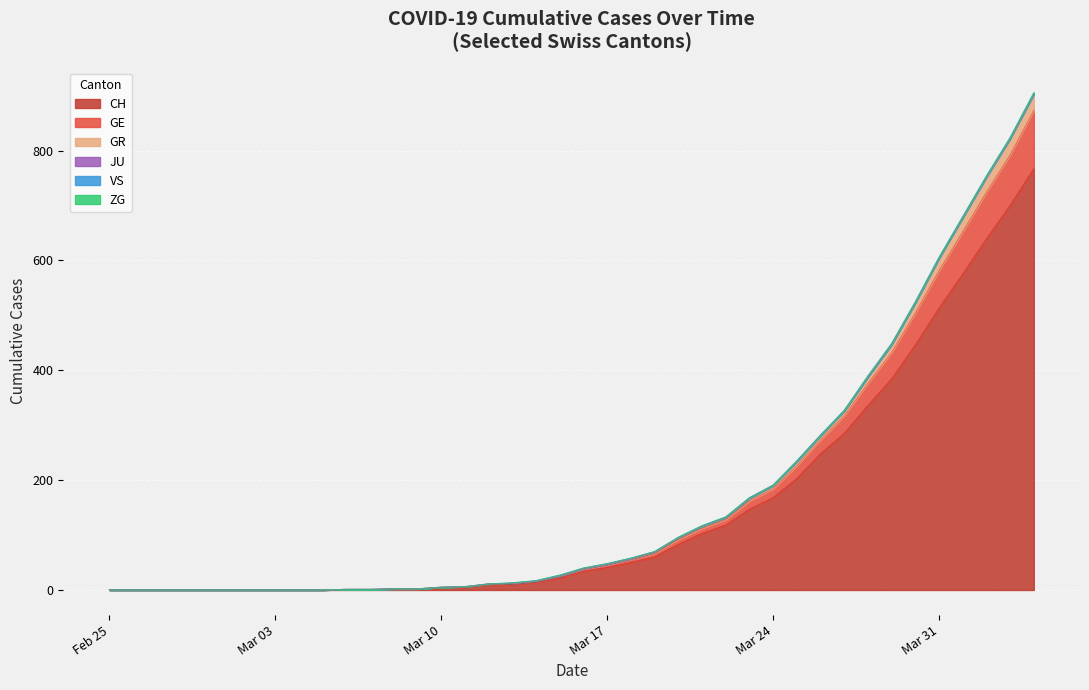

What is the highest value of the CH series?

767